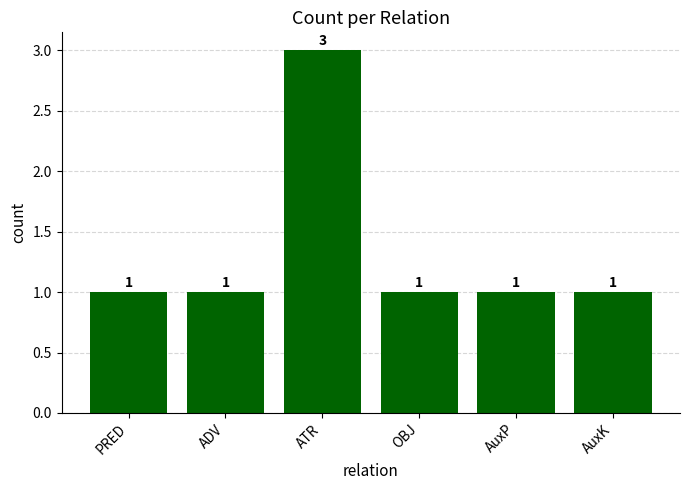

What is the ratio of the value at ATR to the value at ADV?

3.0